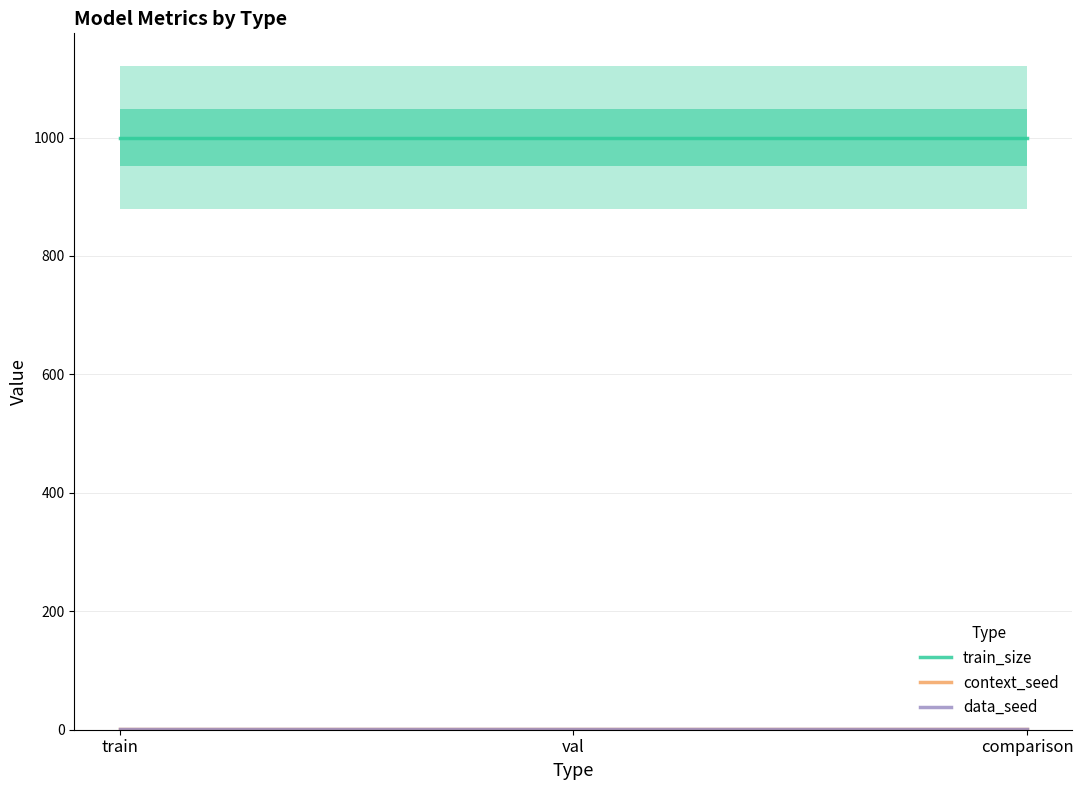

Reading left to right, transcribe all the data shown in this chart.

train_size: 1000	1000	1000
context_seed: 1	1	1
data_seed: 1	1	1